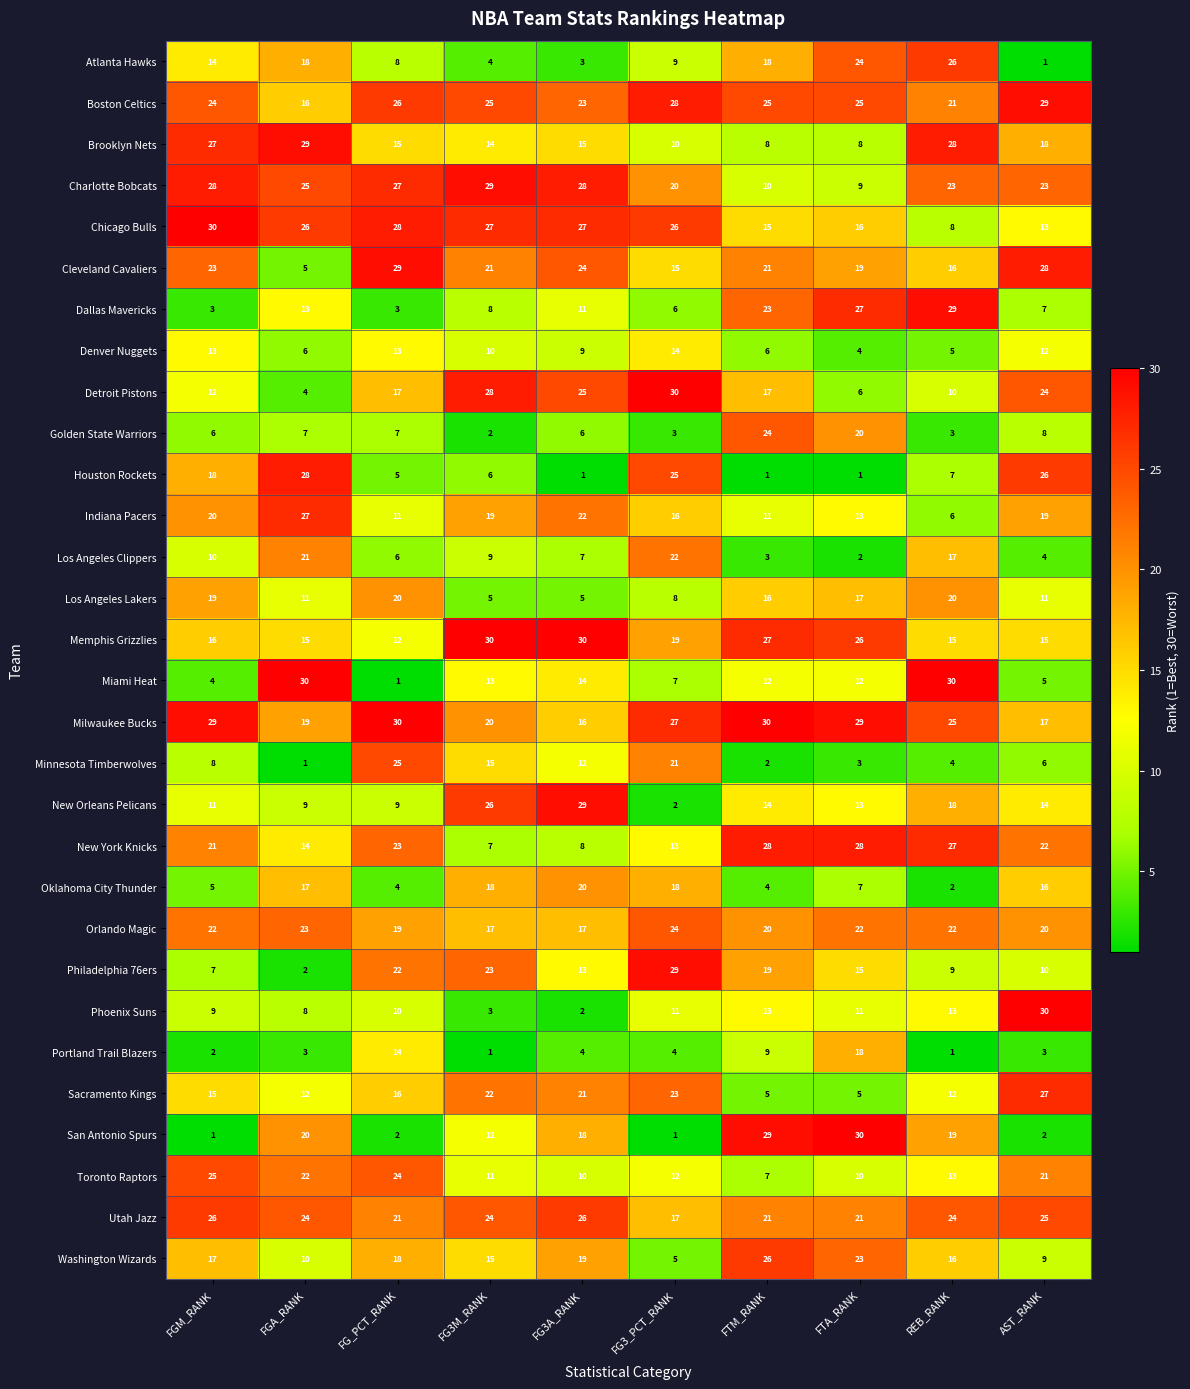

Count the number of data series in this chart.

30